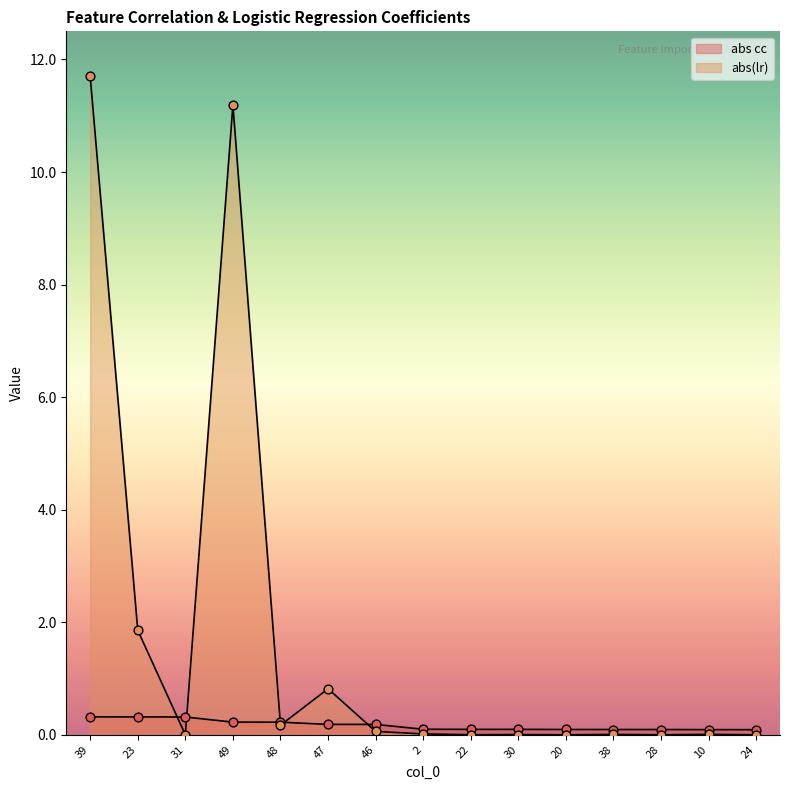

Is the value of abs cc at 2 greater than the value of abs(lr) at 46?

Yes